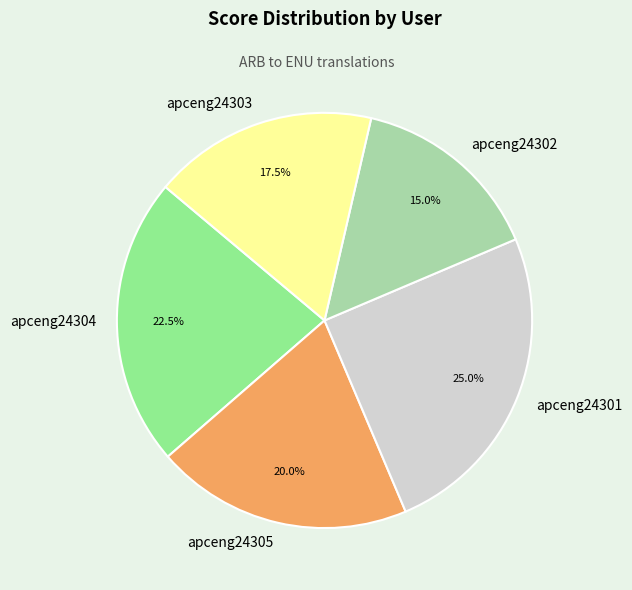

How many segments does this pie chart have?

5